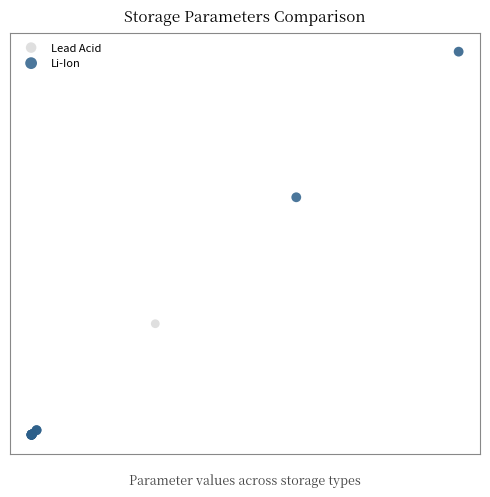

What are all the series names shown in the legend?

Lead Acid, Li-Ion